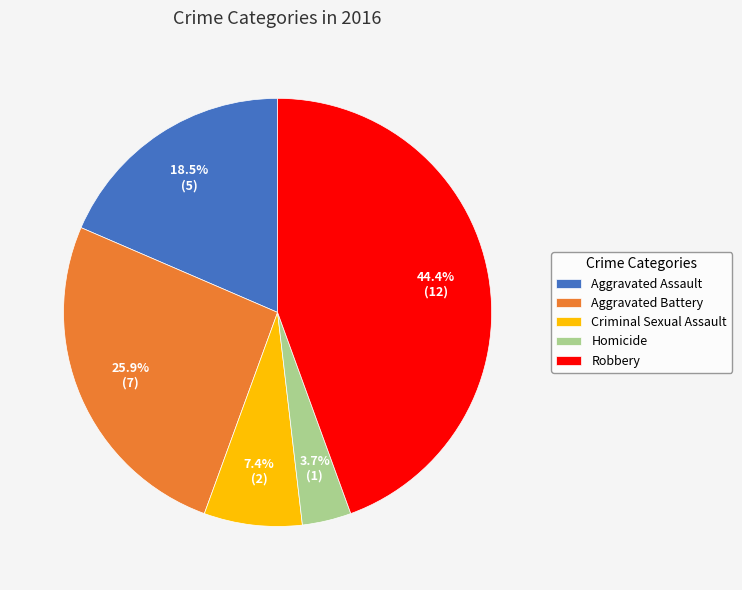

Does Homicide account for over 50% of the chart?

No